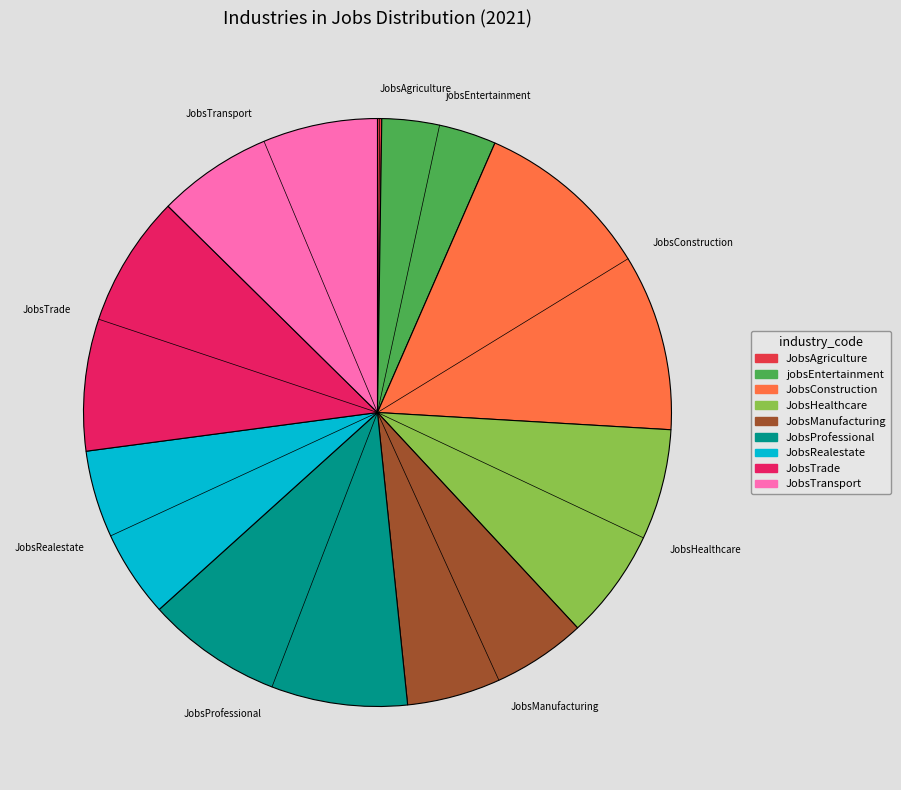

What is the largest slice in the pie chart?

JobsConstruction